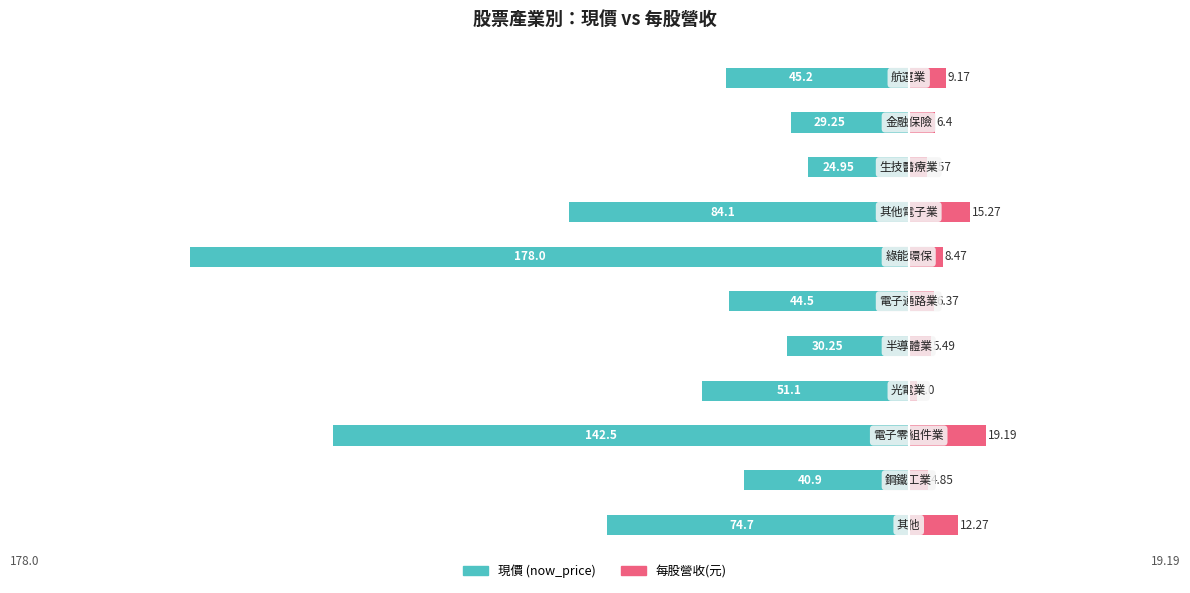

What are all the series names shown in the legend?

現價 (now_price), 每股營收(元)